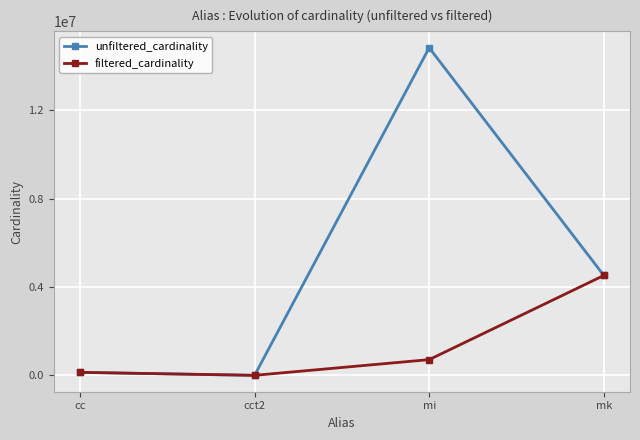

What are all the series names shown in the legend?

unfiltered_cardinality, filtered_cardinality